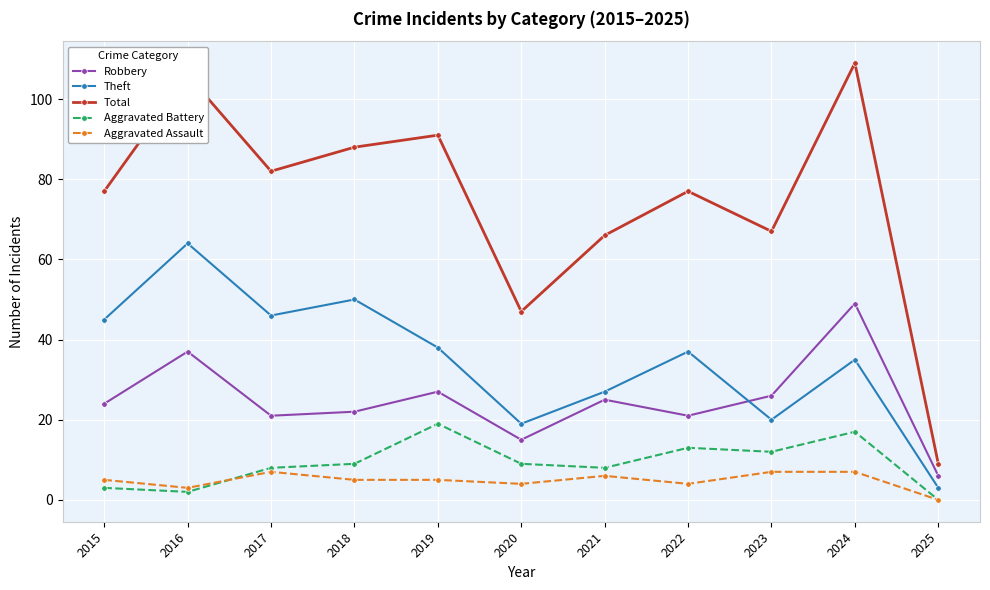

What is the difference between the highest and lowest values at 2022?

73